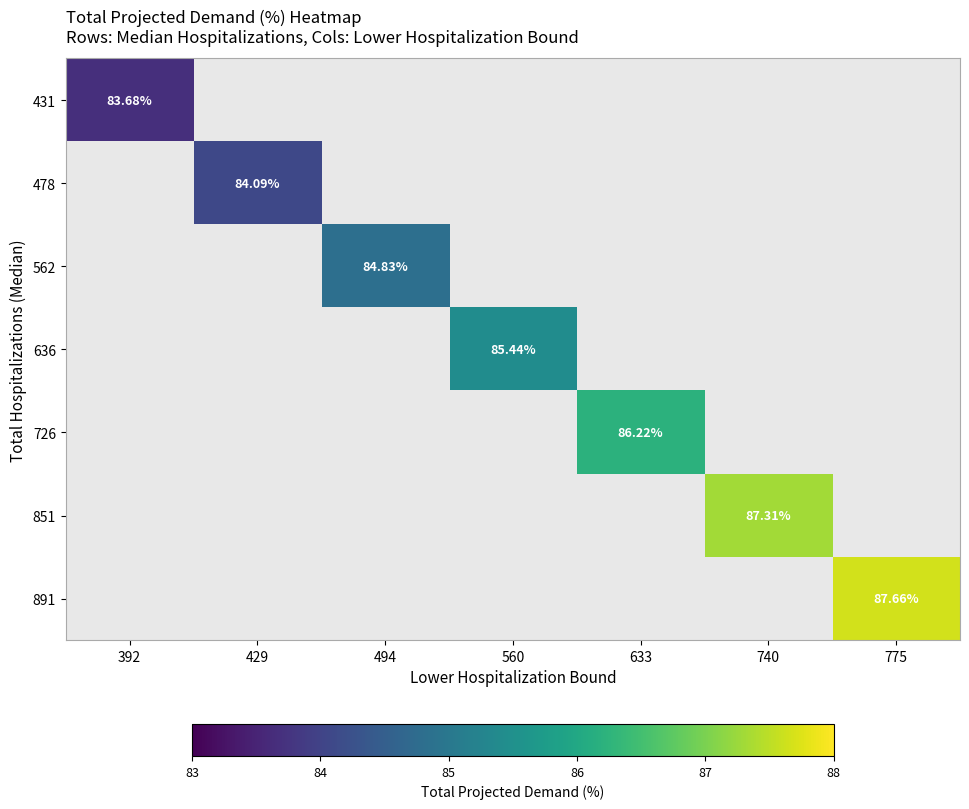

Is the value of 636 at 560 greater than the value of 431 at 740?

No